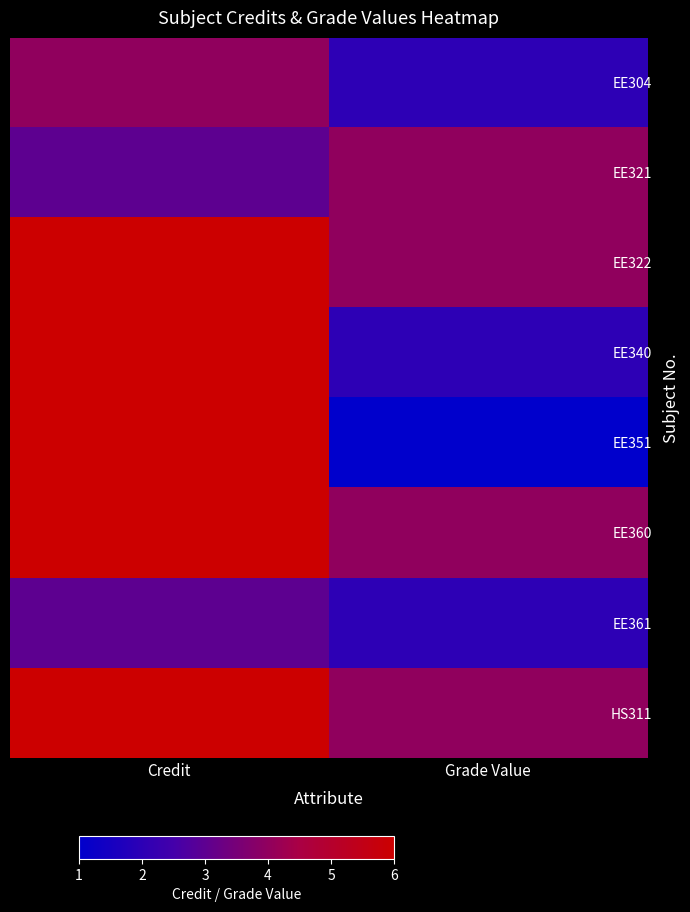

At how many categories does at least one series exceed 3?

2